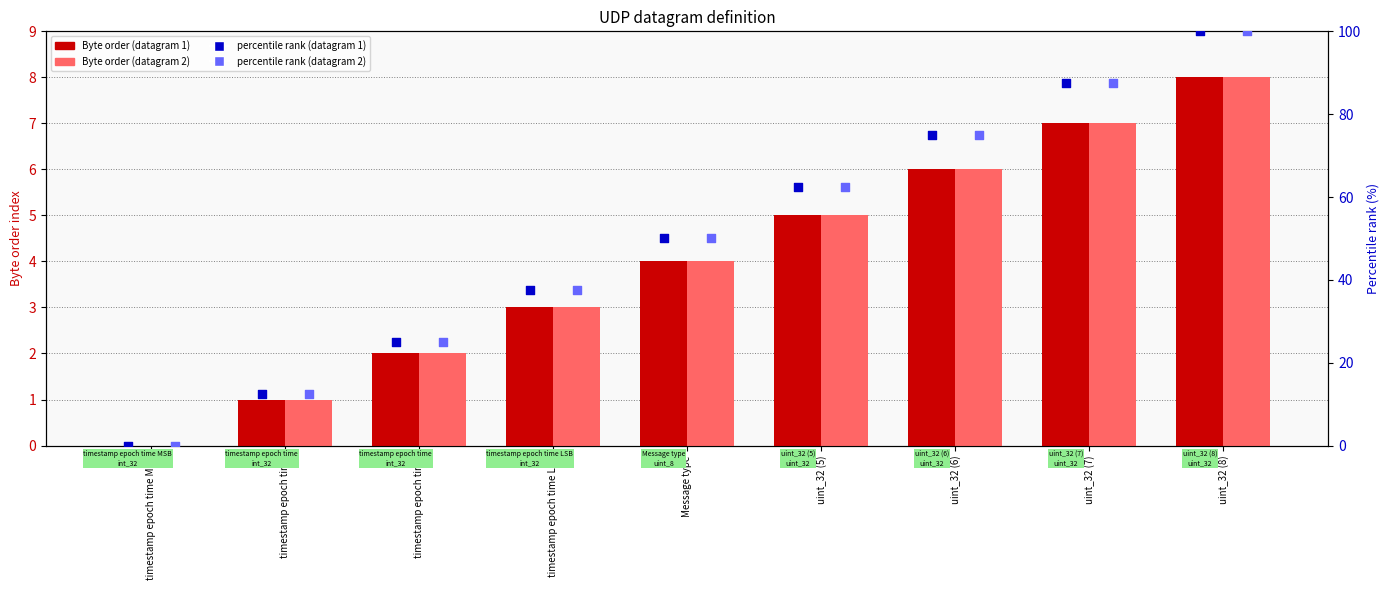

What is the total value across all series at uint_32 (5)?

135.0